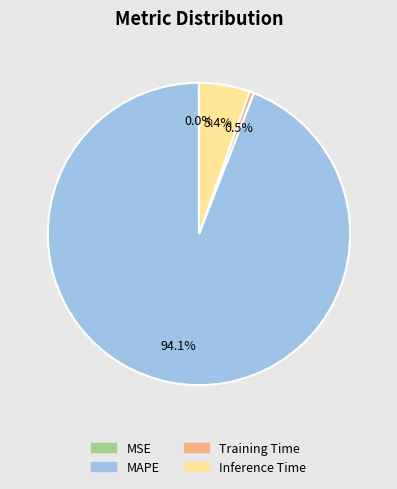

To the nearest percent, what is the average slice percentage?

25%